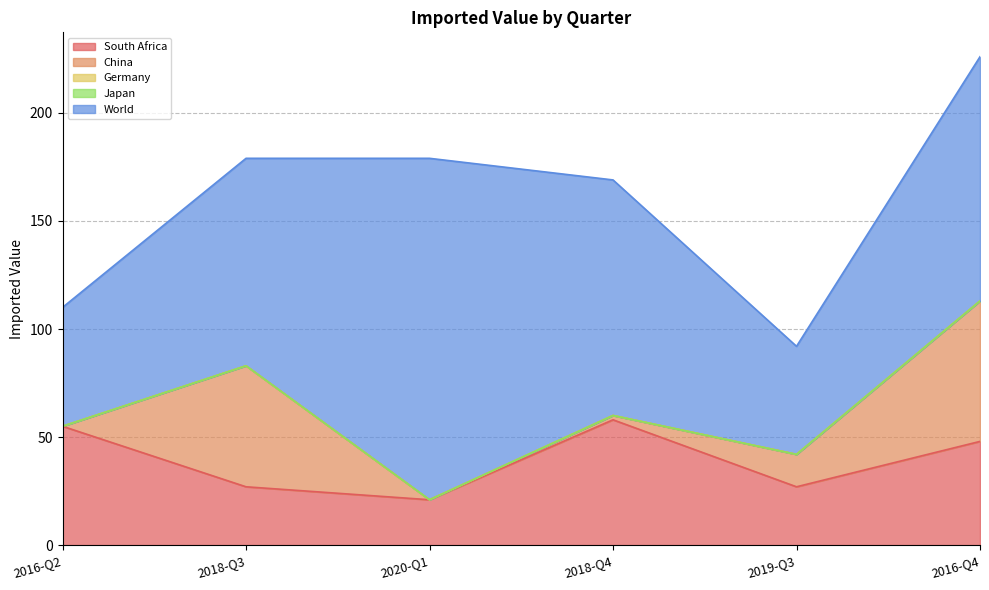

How many values in the China series are below 15?

3